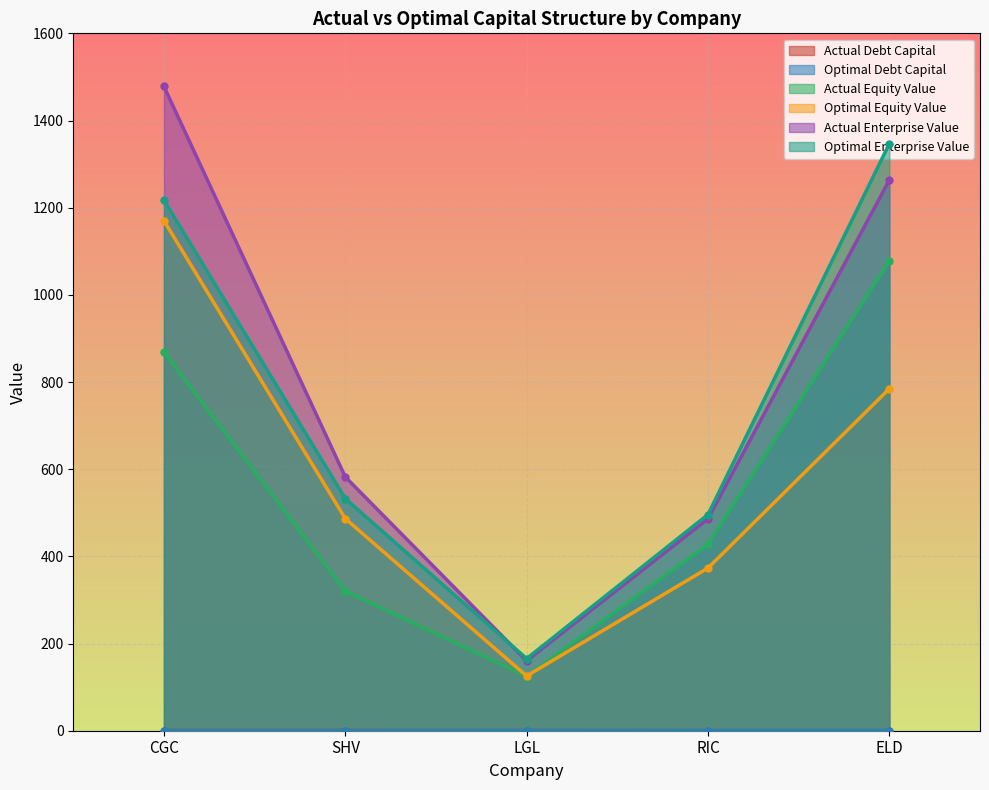

What is the smallest value displayed?

0.1